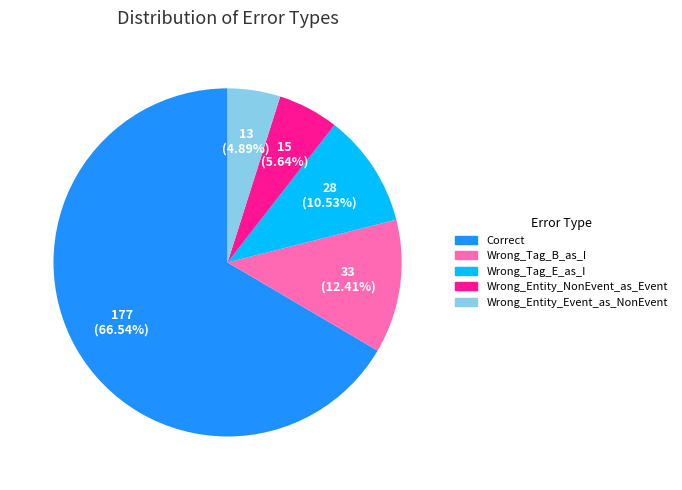

True or false: Correct accounts for 56% of the total.

False